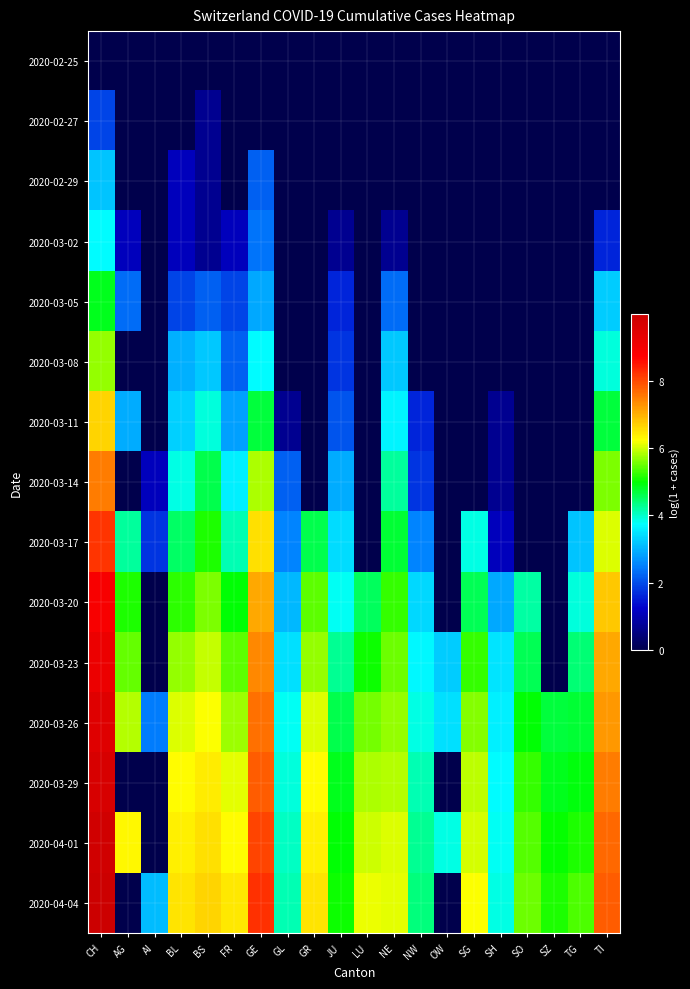

Which series has the widest spread of values?

2020-04-04